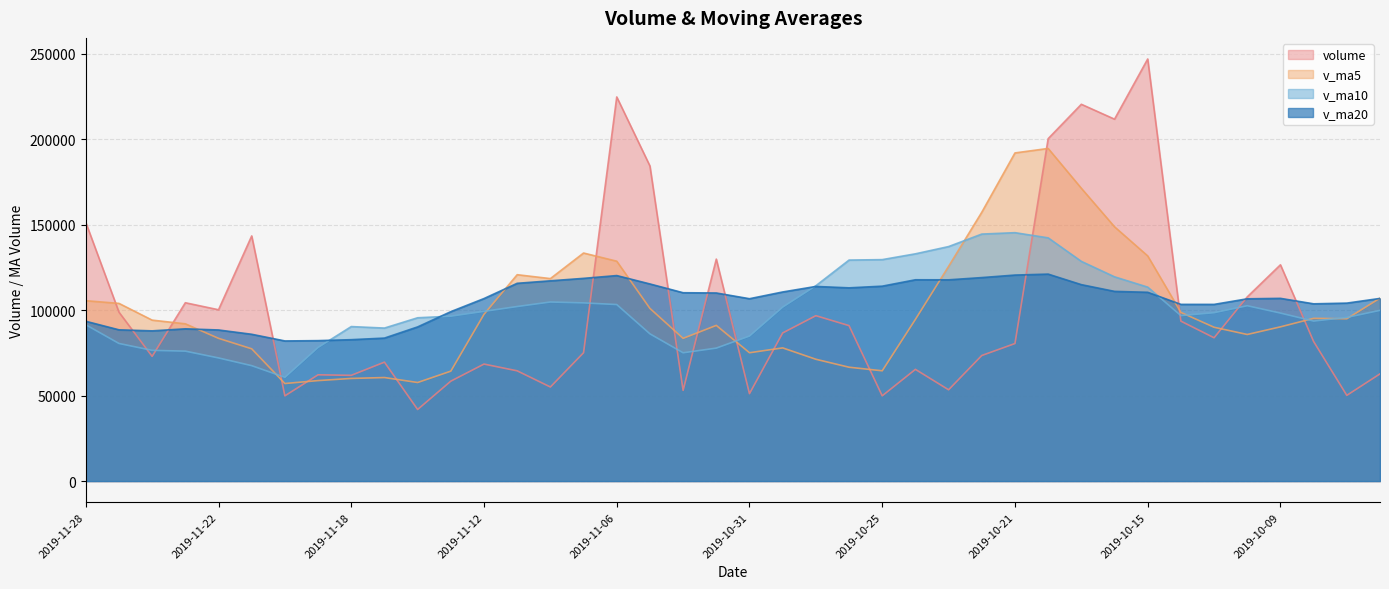

What is the smallest value displayed?

41890.9